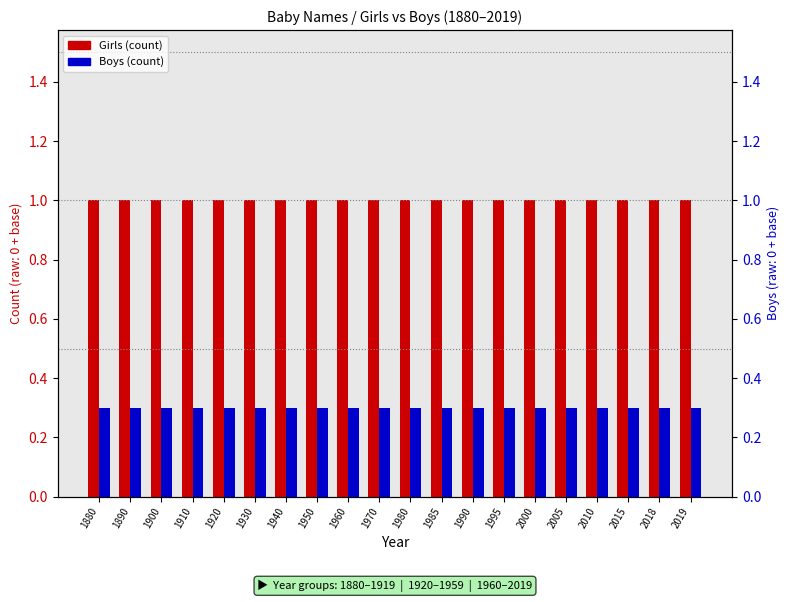

Where is Girls nearest to the value 1?

1880